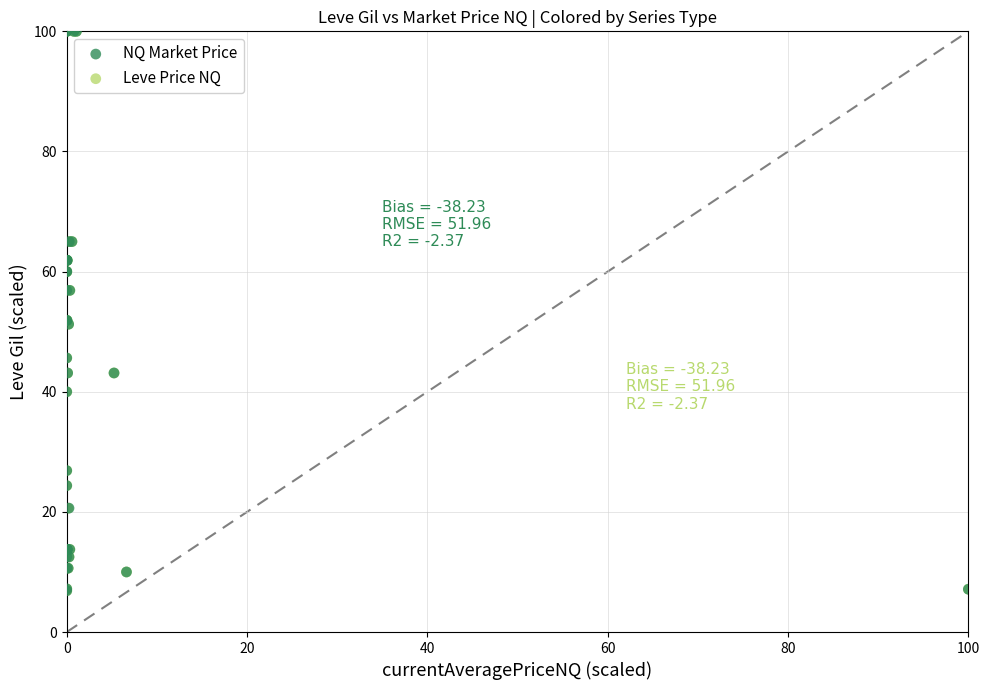

What are all the series names shown in the legend?

NQ Market Price, Leve Price NQ